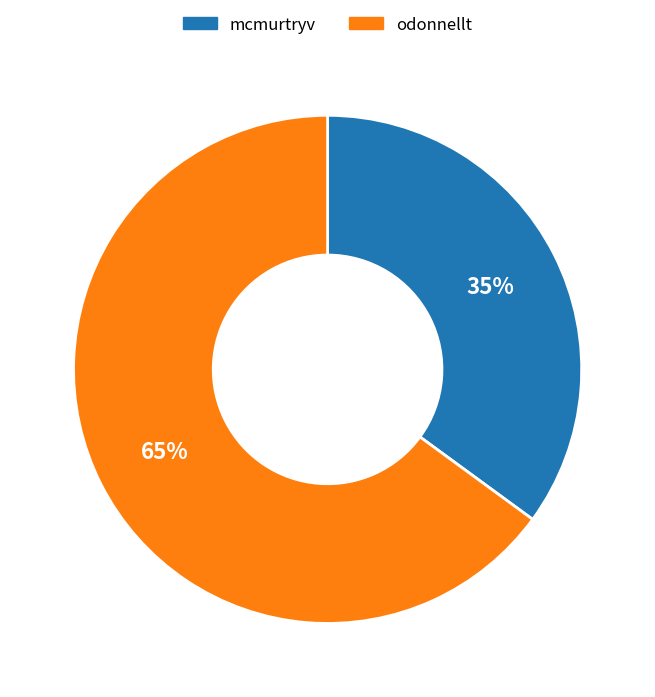

Is mcmurtryv the majority of the pie?

No